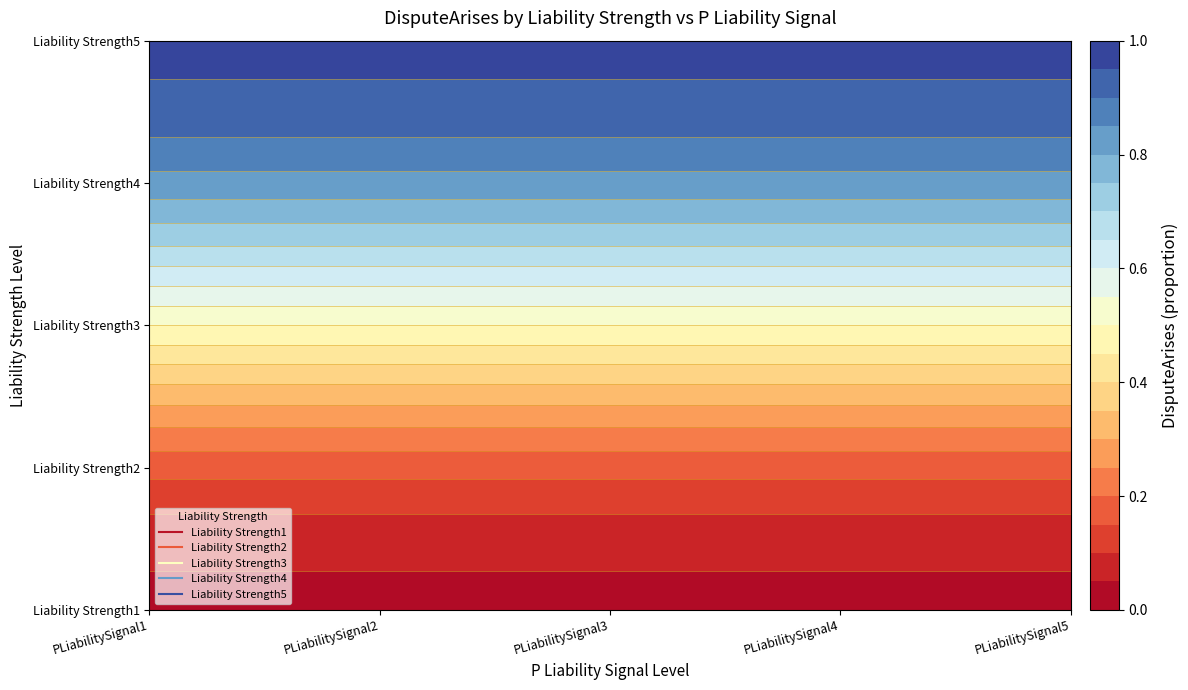

List the labels in order of Liability Strength5 value, smallest first.

PLiabilitySignal1, PLiabilitySignal2, PLiabilitySignal3, PLiabilitySignal4, PLiabilitySignal5